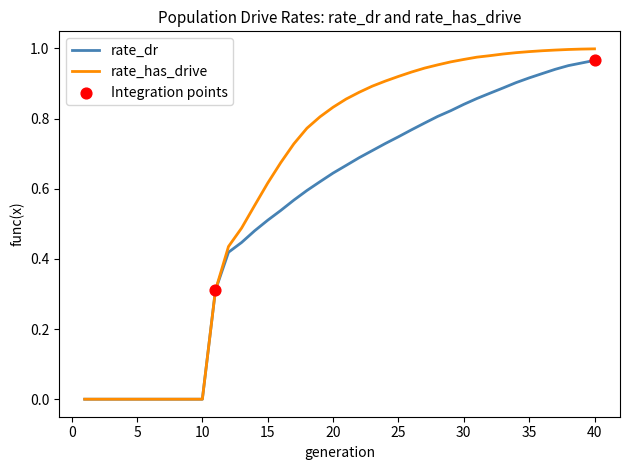

Which series has the widest spread of values?

rate_has_drive